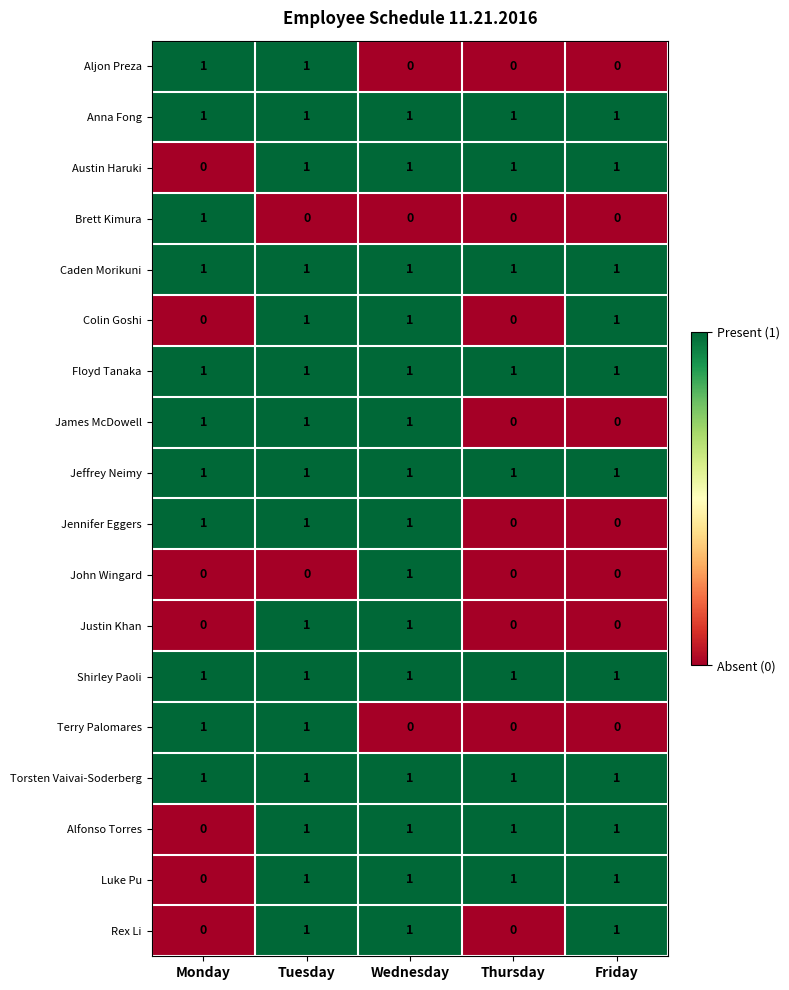

Is it true that Austin Haruki equals 1 at Tuesday?

True